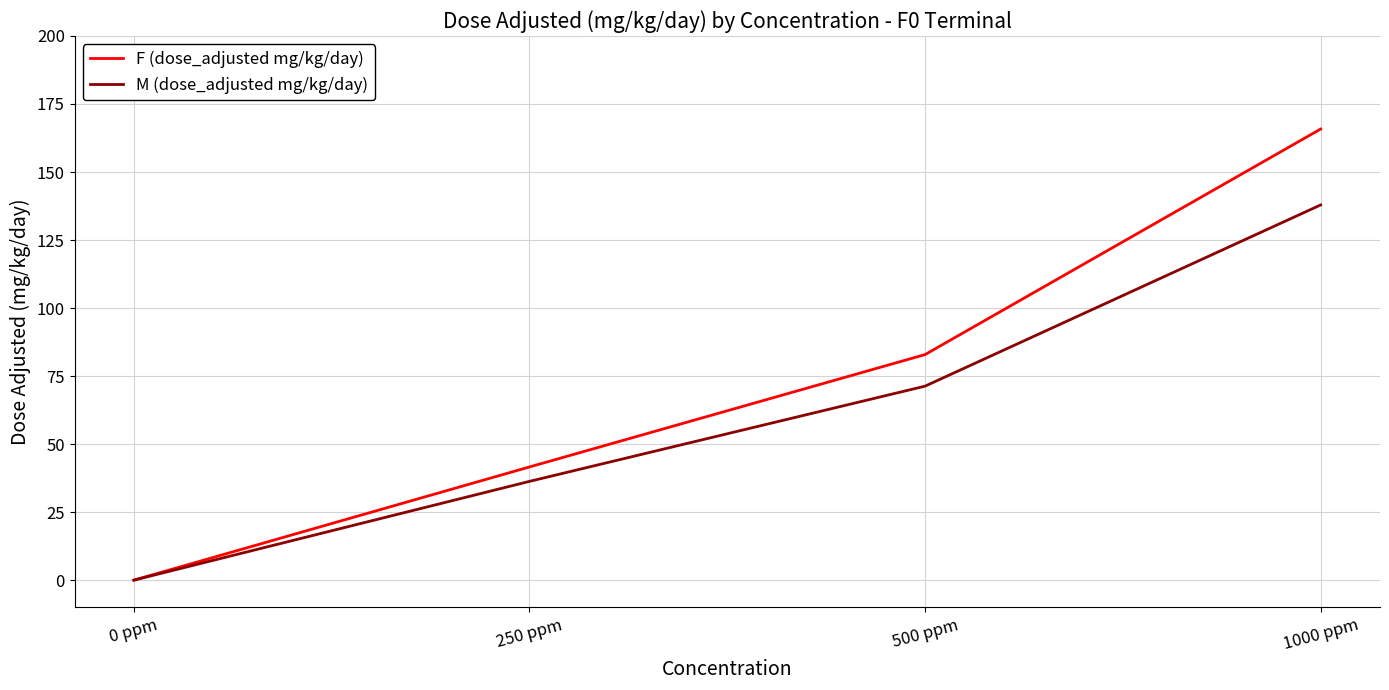

True or false: F (dose_adjusted mg/kg/day) has more than 2 interior local peaks.

False